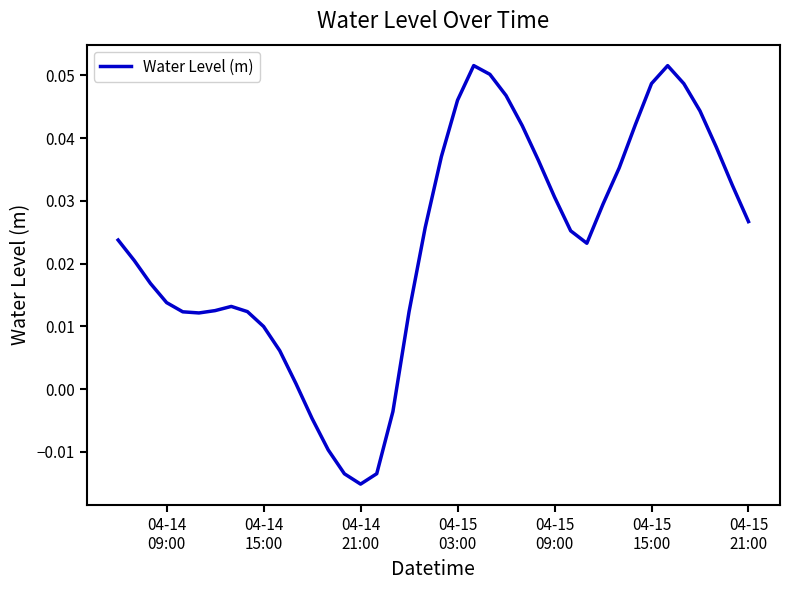

Does the chart have visible grid lines?

No